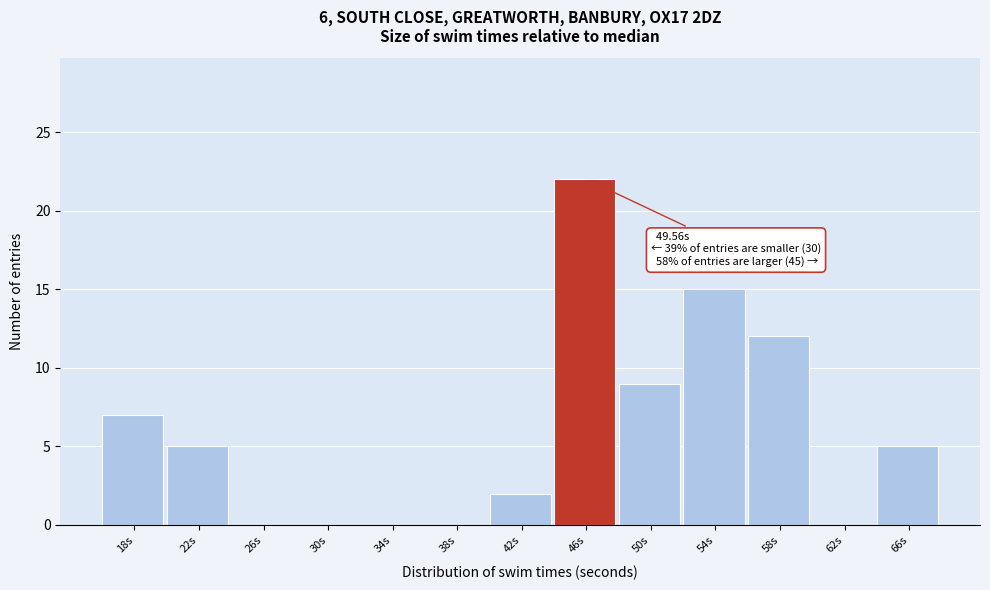

Reading right to left, what are all the values shown in this chart?

66s=5	62s=0	58s=12	54s=15	50s=9	46s=22	42s=2	38s=0	34s=0	30s=0	26s=0	22s=5	18s=7